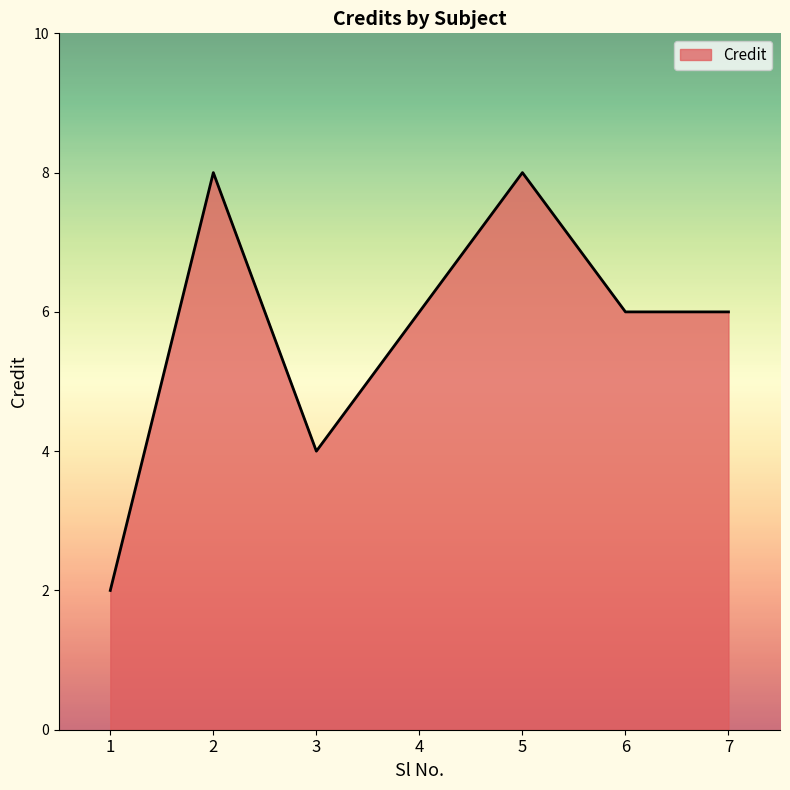

The value at 5 is 12. True or false?

False